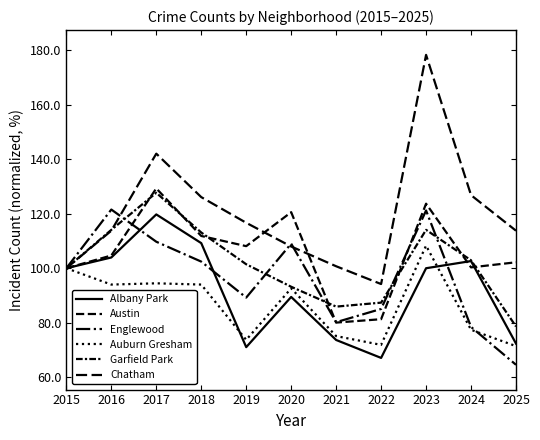

True or false: Englewood has a value of 80.2 at 2021.

True